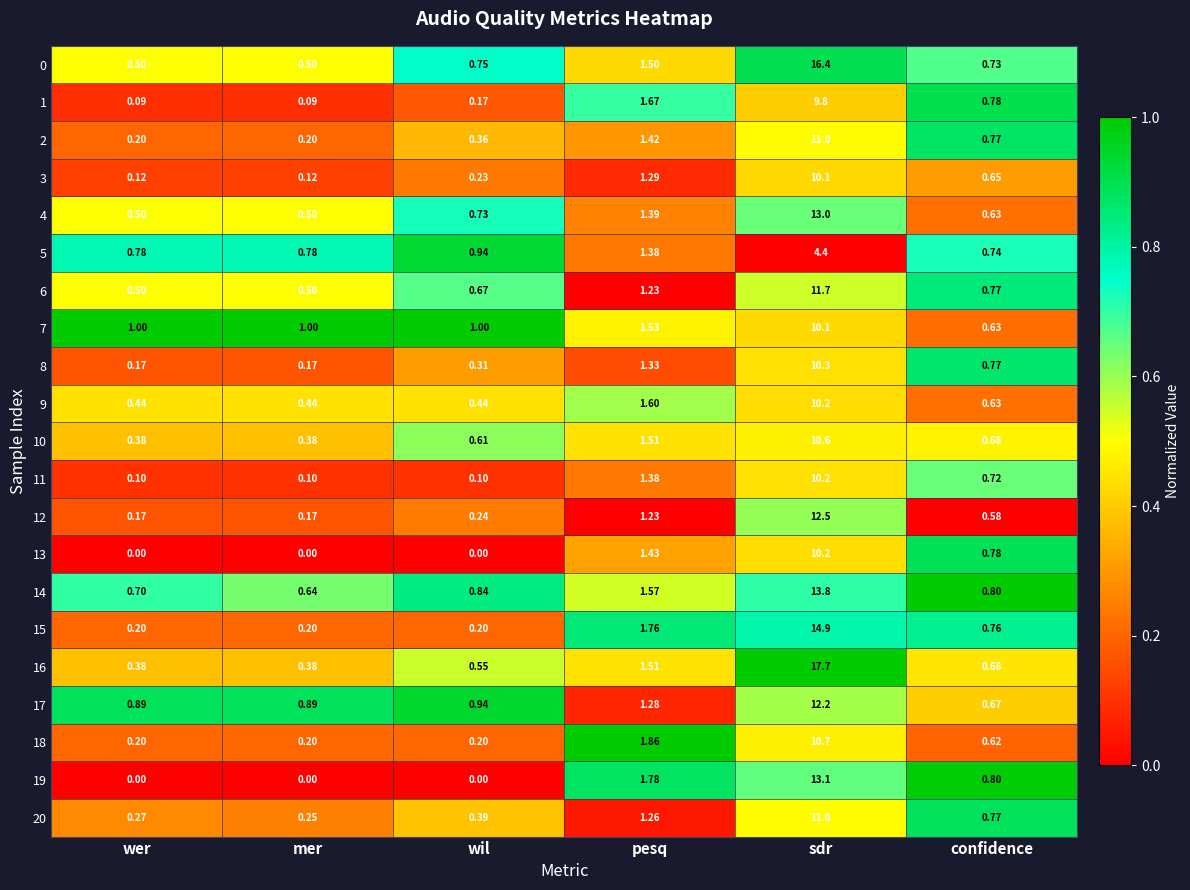

Which series has the largest total across all categories?

16